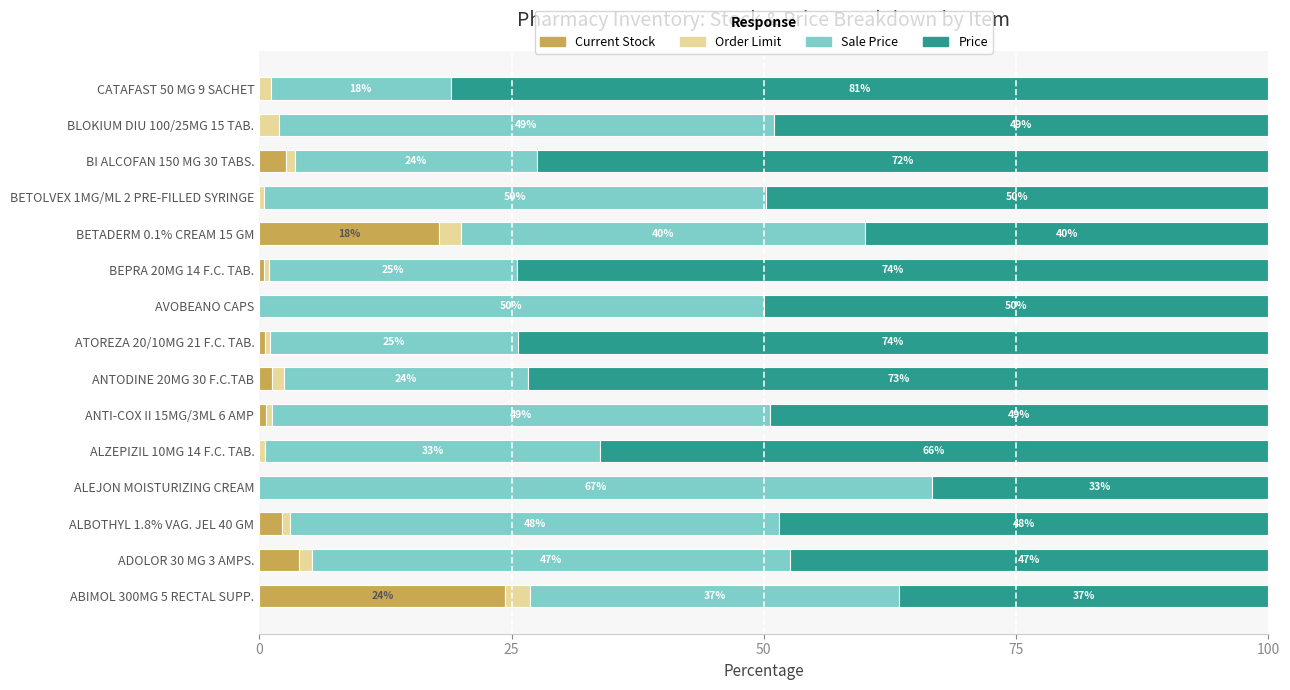

What are all the series names shown in the legend?

Current Stock, Order Limit, Sale Price, Price